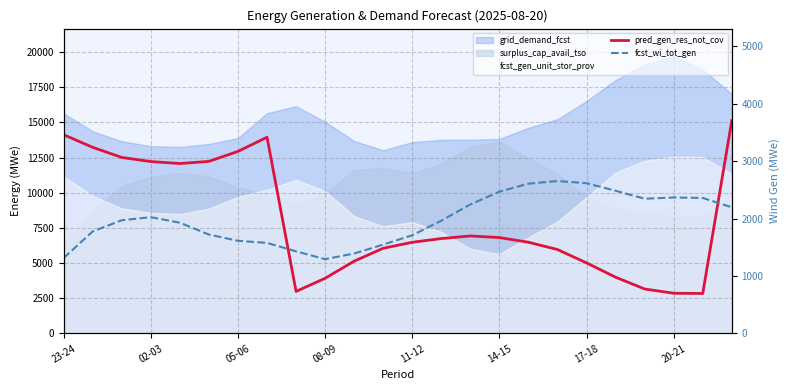

Between 18 and 14, which is larger?

14